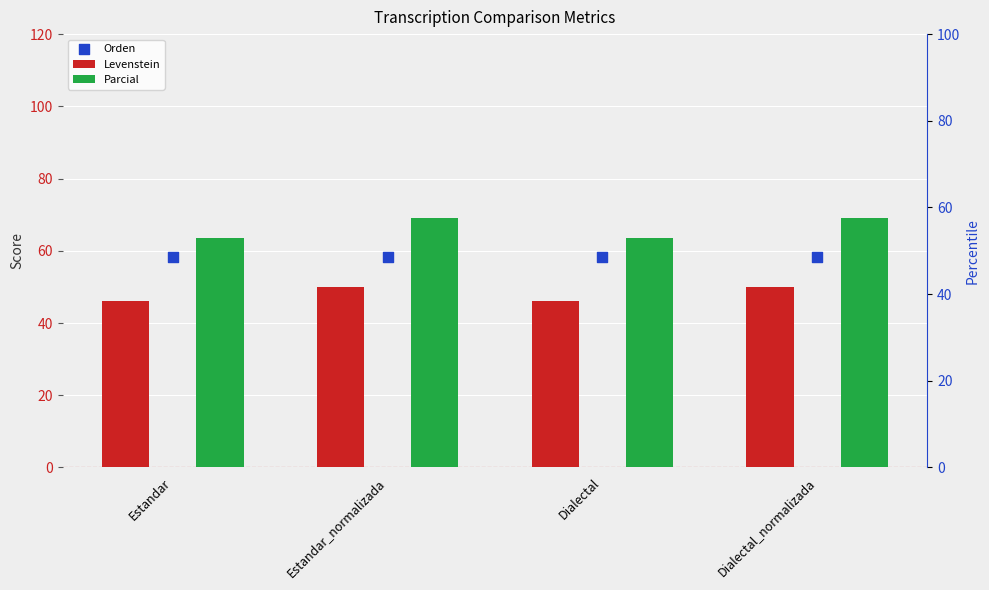

Is the value of Levenstein at Estandar greater than the value of Parcial at Dialectal_normalizada?

No